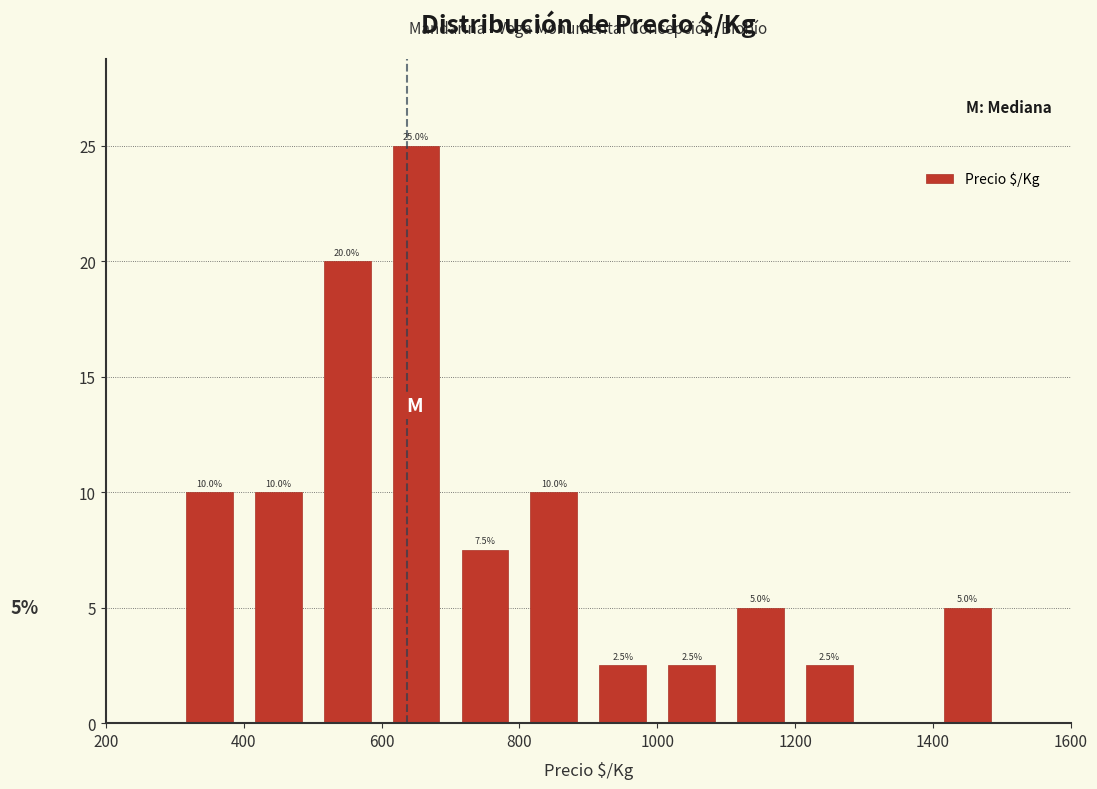

Over which range of the x-axis is the bar tallest?

600 to 700